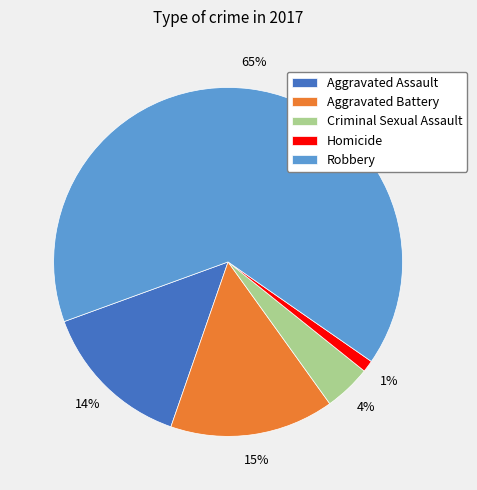

What is the smallest slice in the pie chart?

Homicide